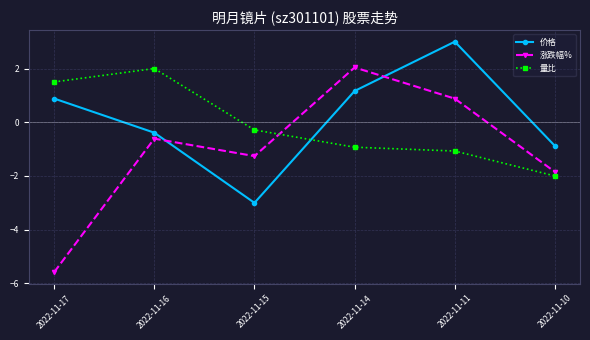

What are all the series names shown in the legend?

价格, 涨跌幅%, 量比